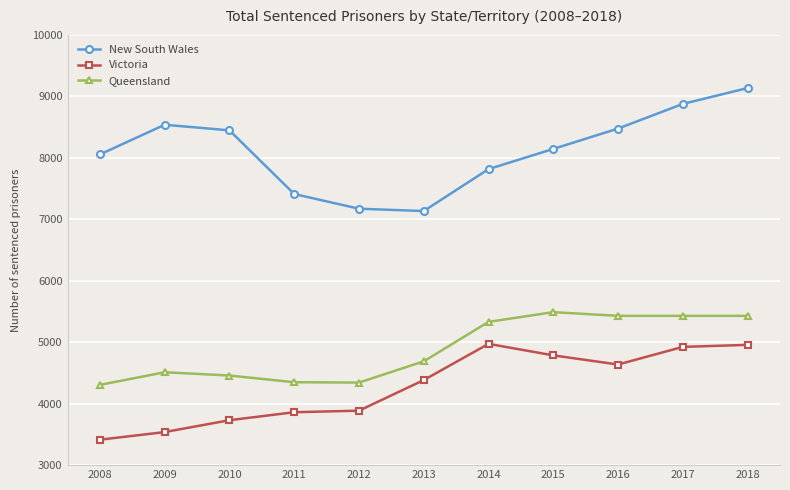

Which category has the lowest value across all series?

2008